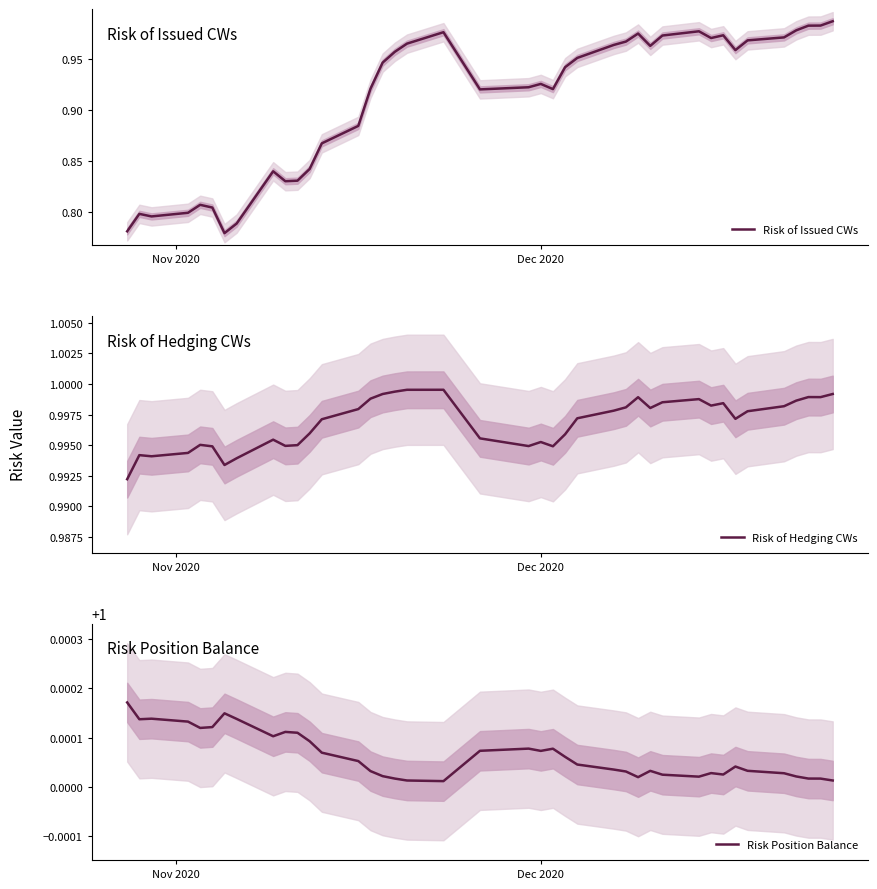

True or false: Risk of Issued CWs and Risk Position Balance intersect in this chart.

False